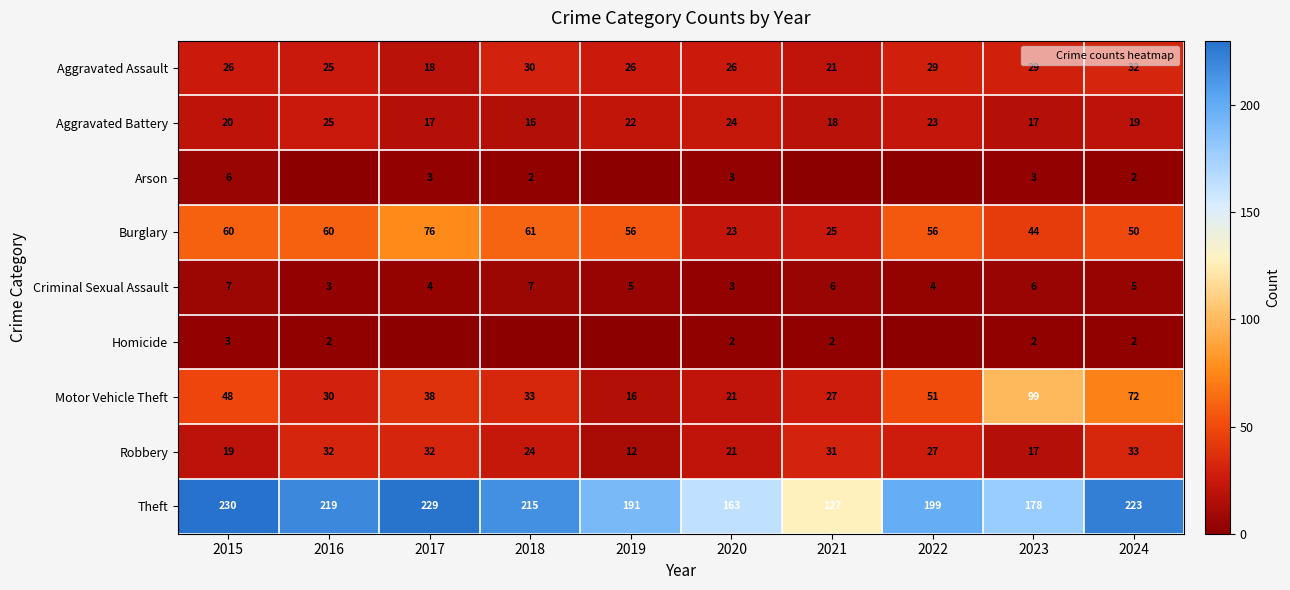

At which category does the chart reach its peak across all series?

2015